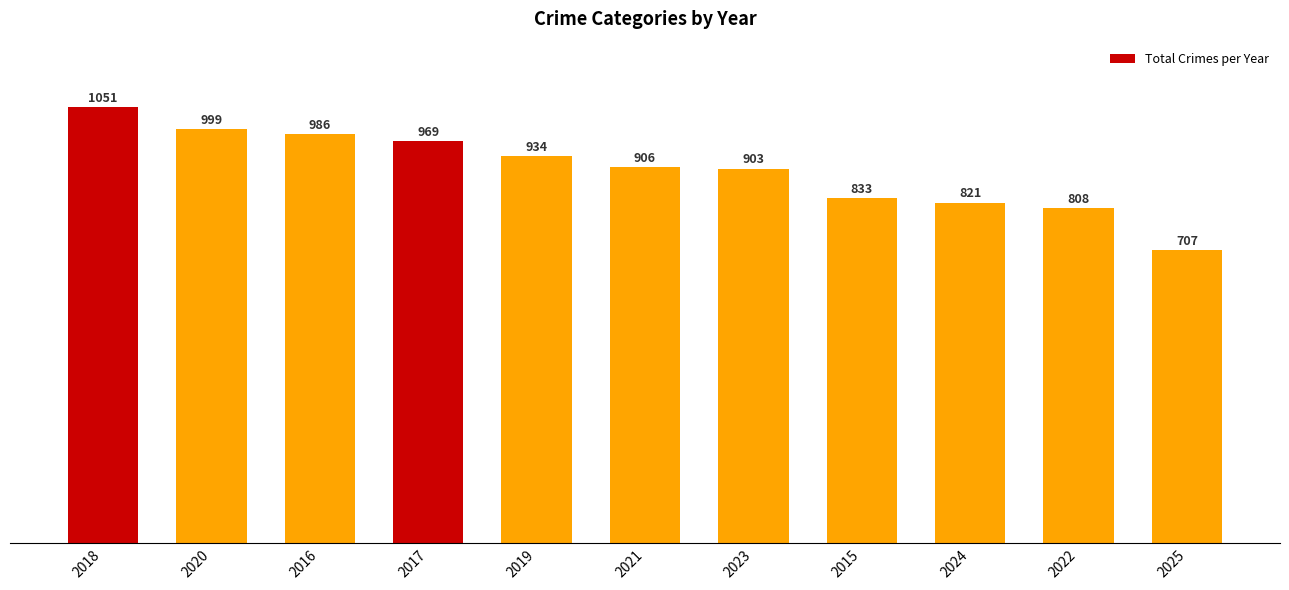

List the labels in order of value, largest first.

2018, 2020, 2016, 2017, 2019, 2021, 2023, 2015, 2024, 2022, 2025